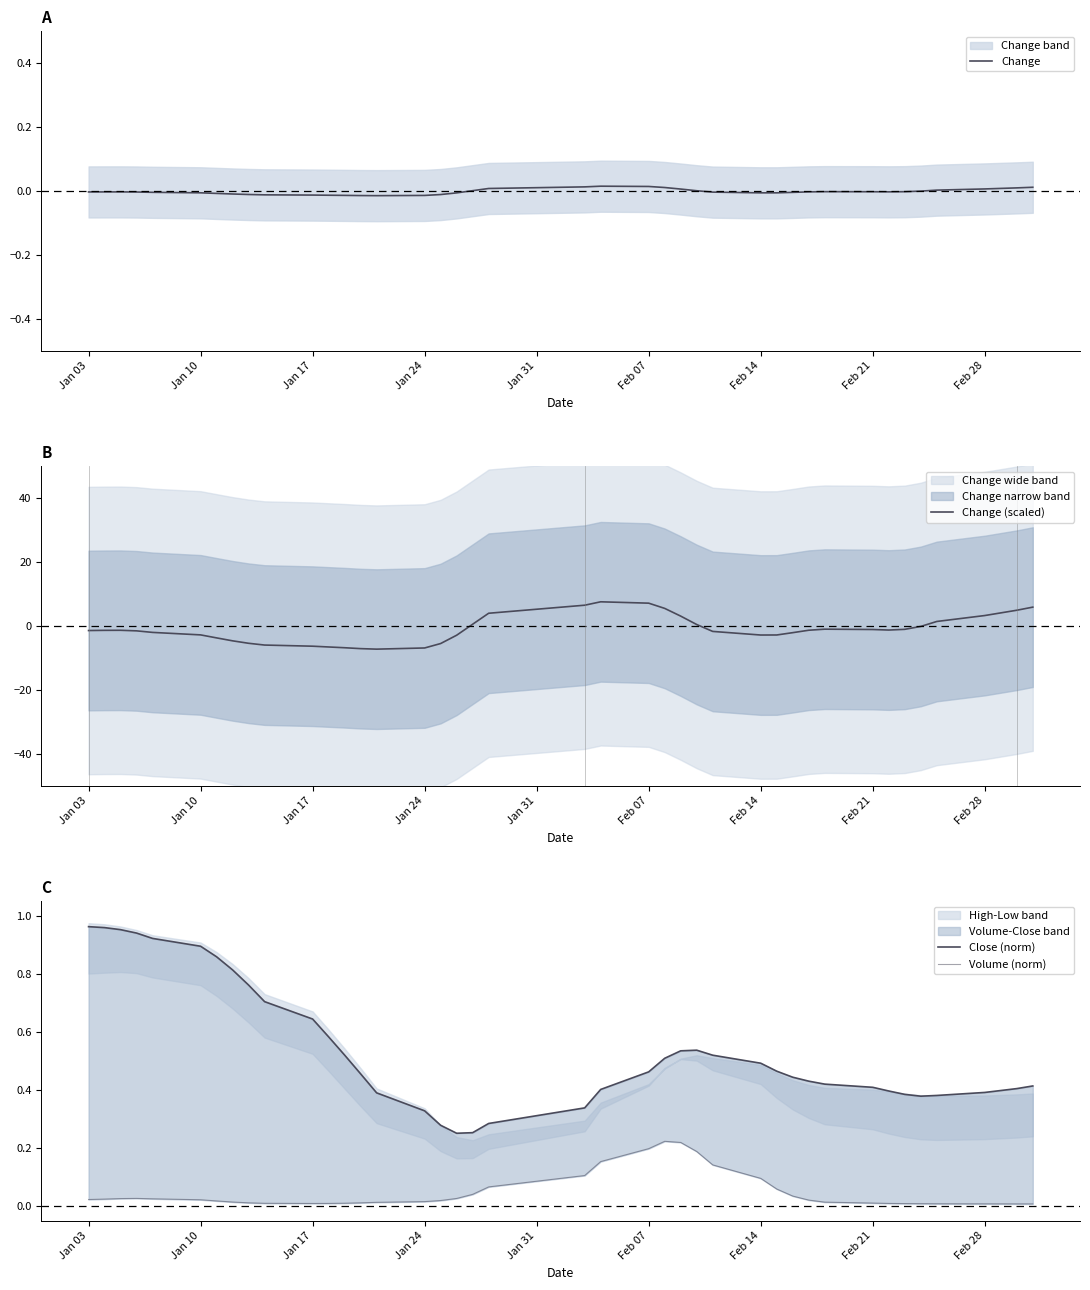

What is the highest value of the Change (scaled) series?

7.6